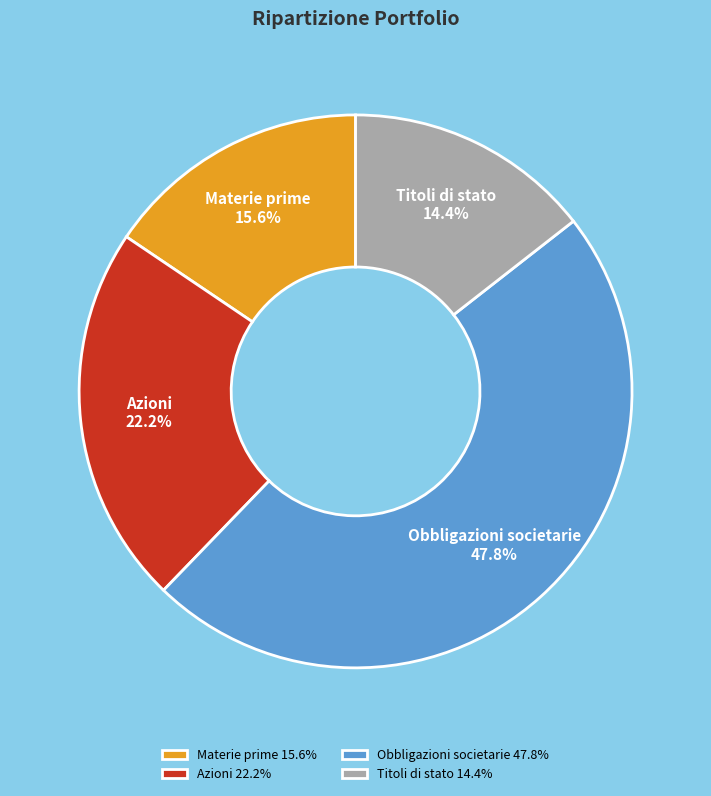

True or false: Titoli di stato accounts for 14% of the total.

True